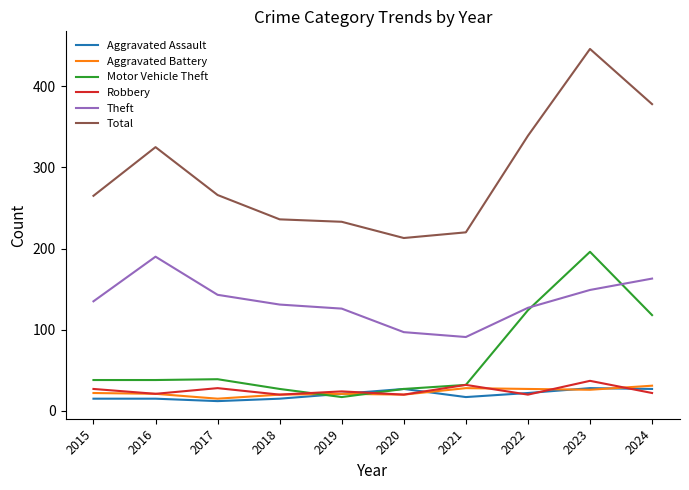

Which series has the largest total across all categories?

Total